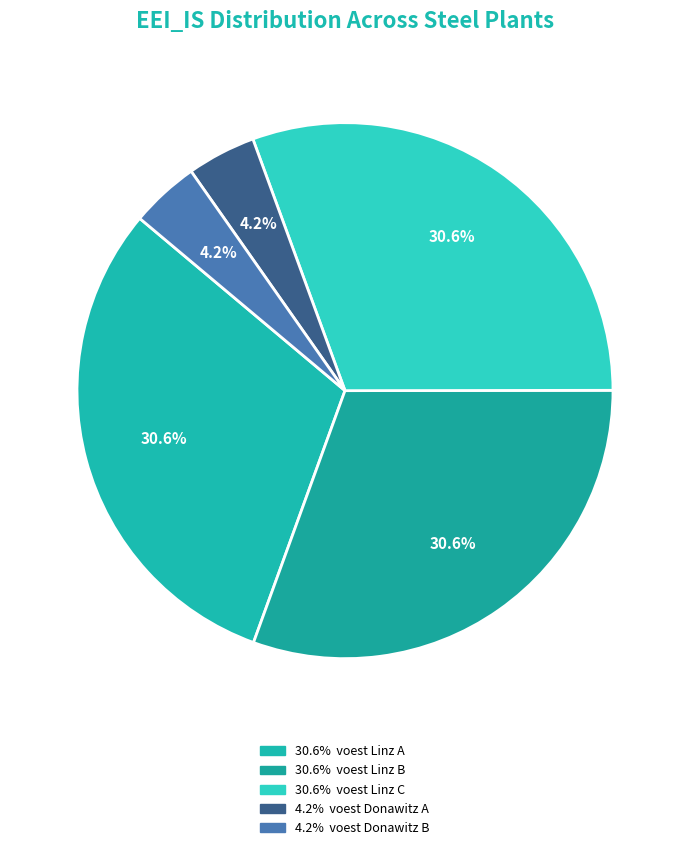

Count the number of slices in the pie.

5